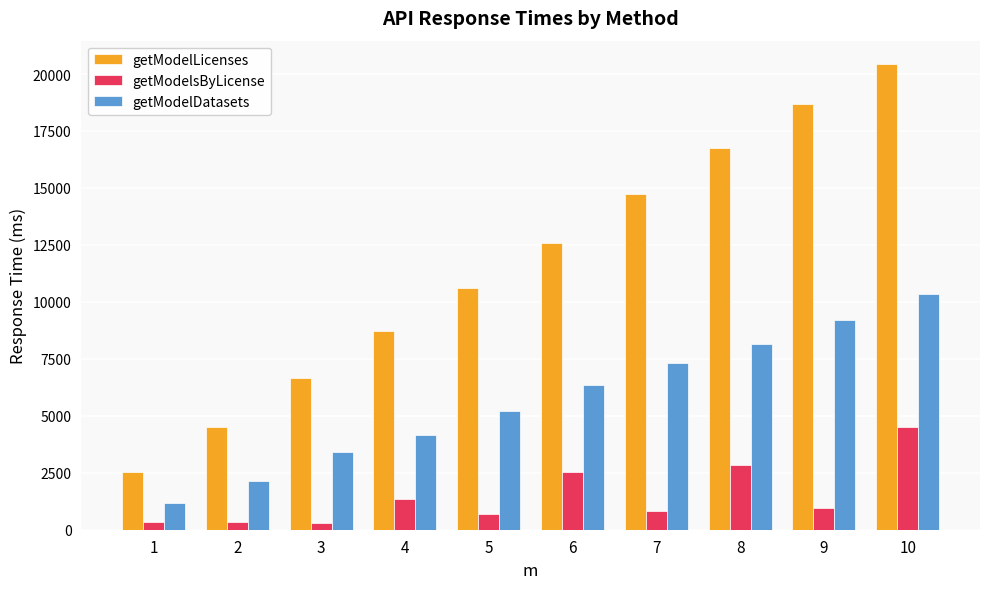

How many data points in getModelDatasets are less than 6364?

5